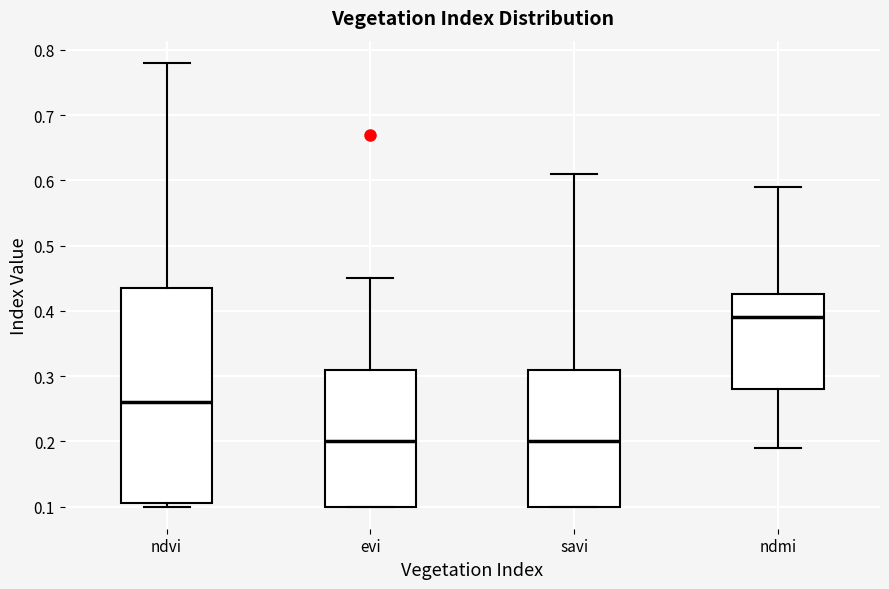

Reading left to right, read every box against the y-axis: the position of its median line, the range the box covers, and the ends of its whiskers. The values are not printed on the chart, so give them approximately, as read against the axis.

ndvi: median 0.26, box 0.11 to 0.44, whiskers 0.10 to 0.78
evi: median 0.20, box 0.10 to 0.31, whiskers 0.10 to 0.45
savi: median 0.20, box 0.10 to 0.31, whiskers 0.10 to 0.61
ndmi: median 0.39, box 0.28 to 0.43, whiskers 0.19 to 0.59